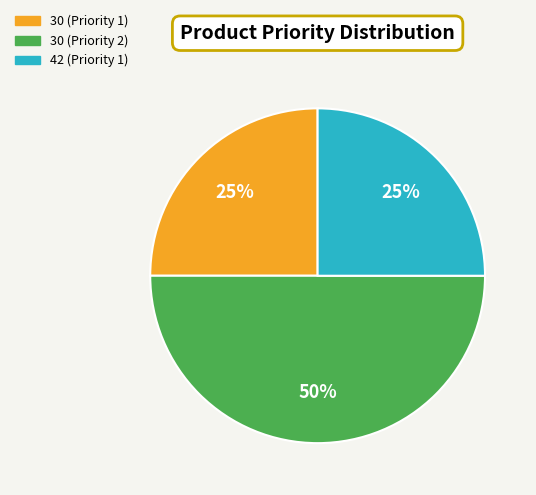

What is the largest slice in the pie chart?

30 (Priority 2)